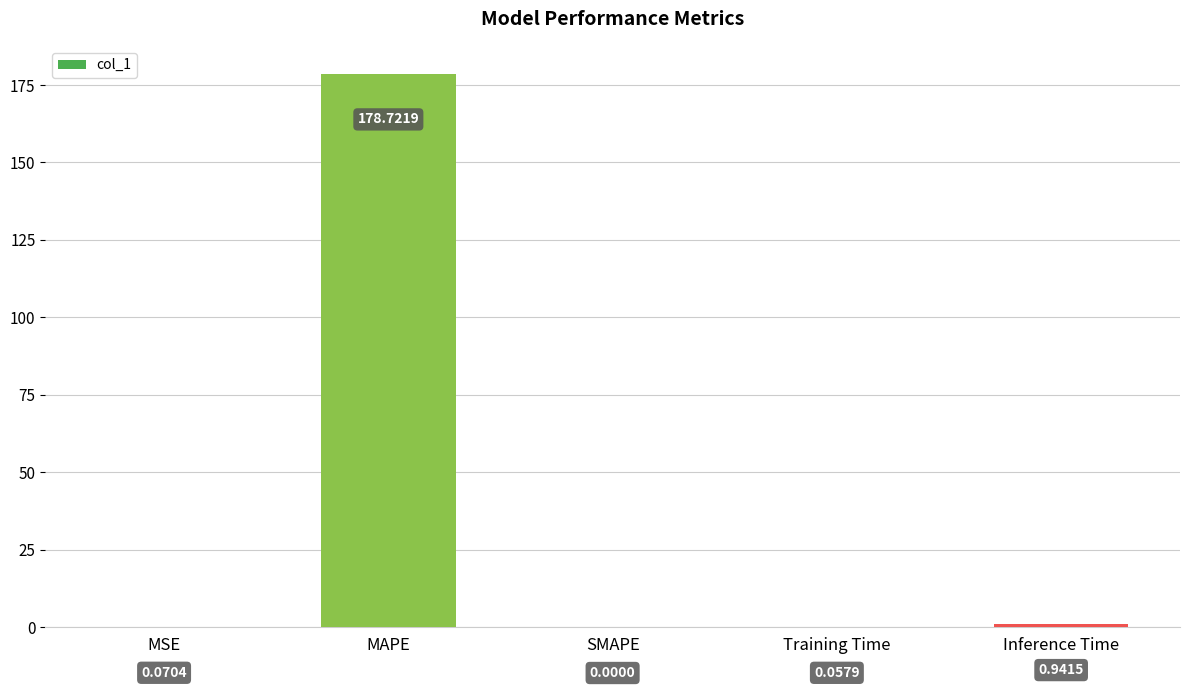

What is the change in value from SMAPE to Training Time?

+0.1